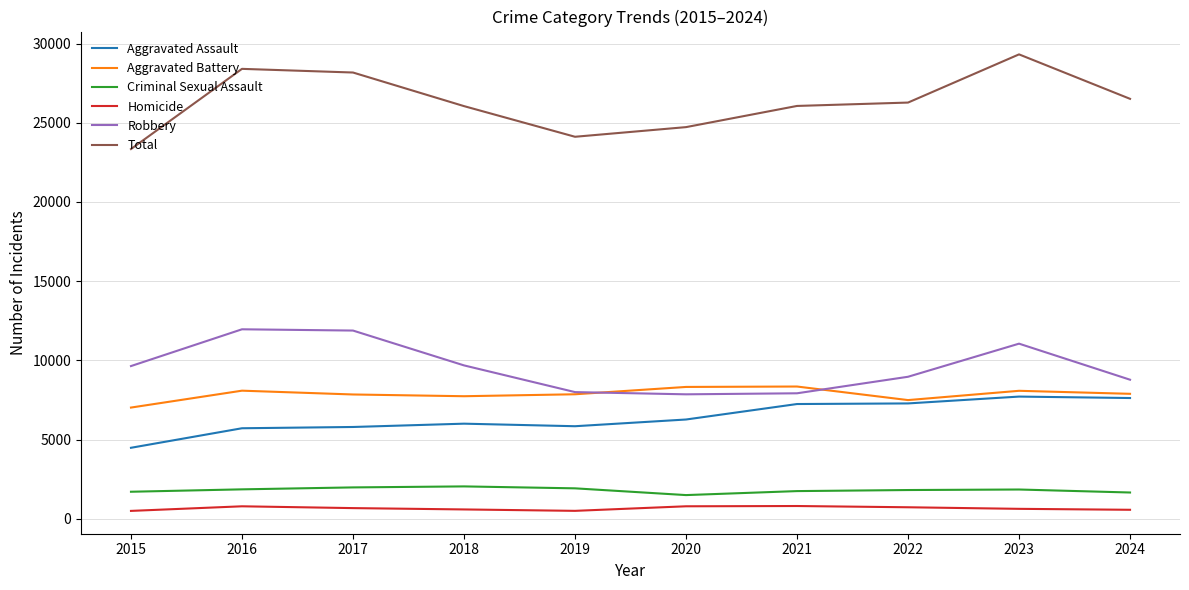

True or false: Criminal Sexual Assault has a value of 1657 at 2024.

True